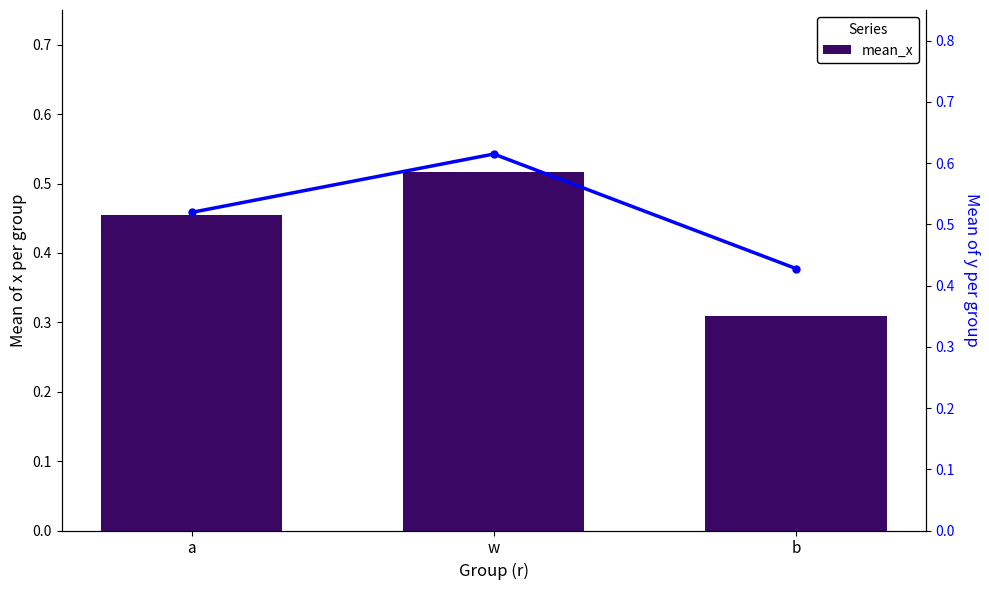

Is it true that mean_y equals 0.5 at a?

True